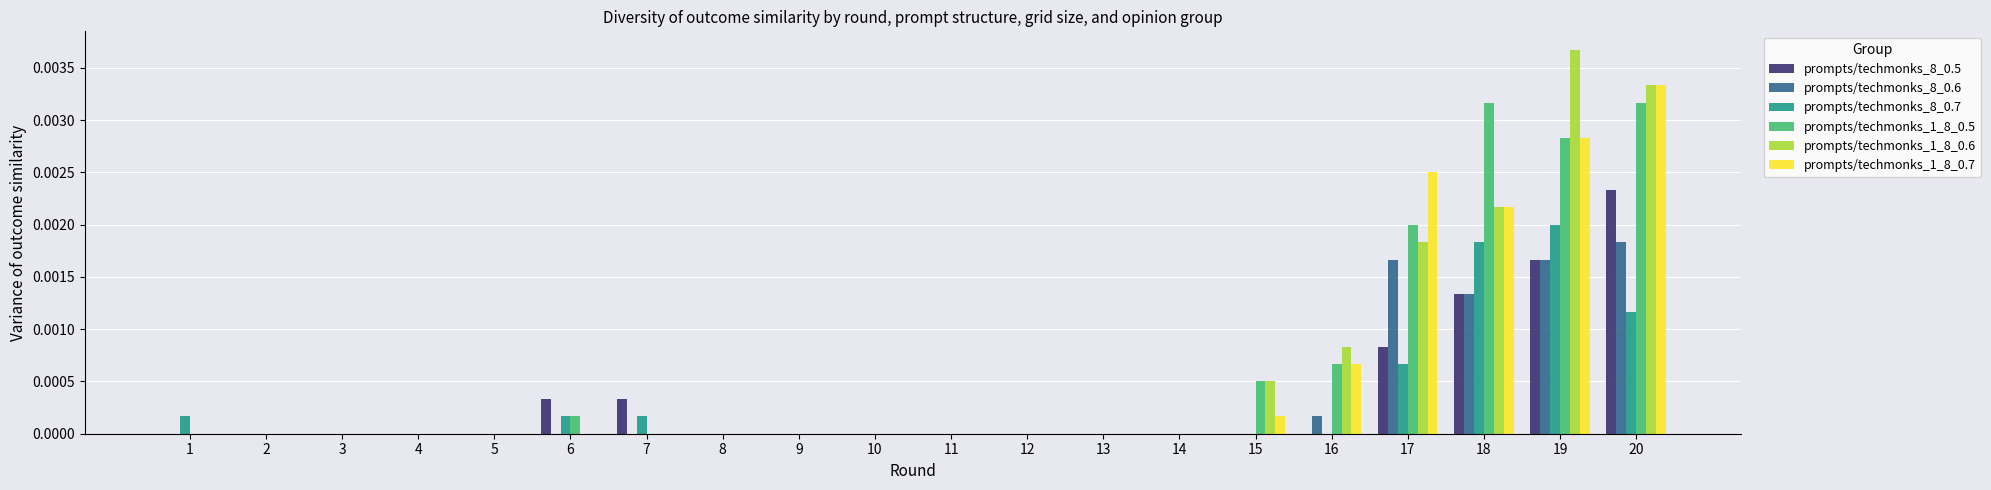

Which category has the highest value in the prompts/techmonks_8_0.7 series?

19